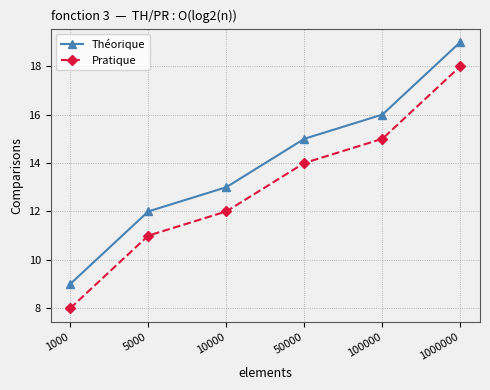

The value of Théorique at 5000 is 12. True or false?

True